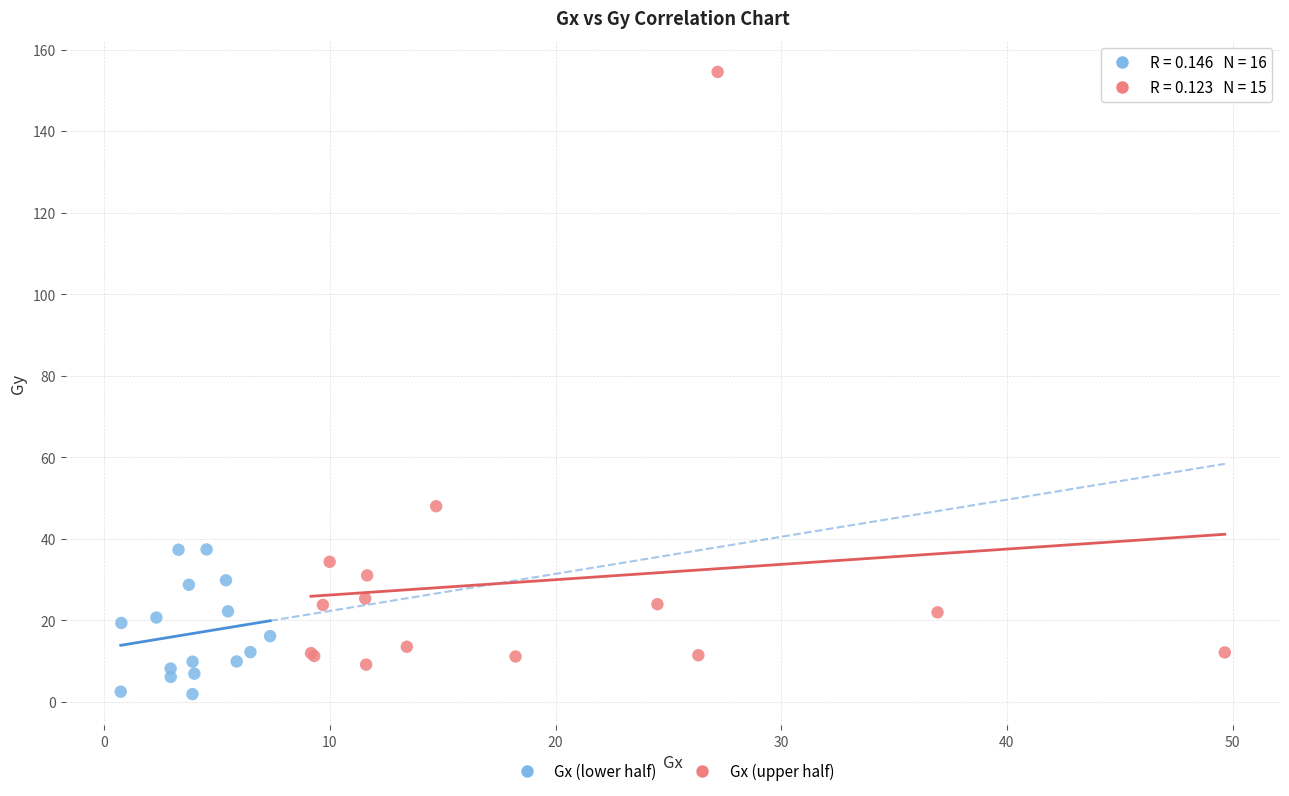

Which series has the widest spread of Y values?

Gx (upper half)